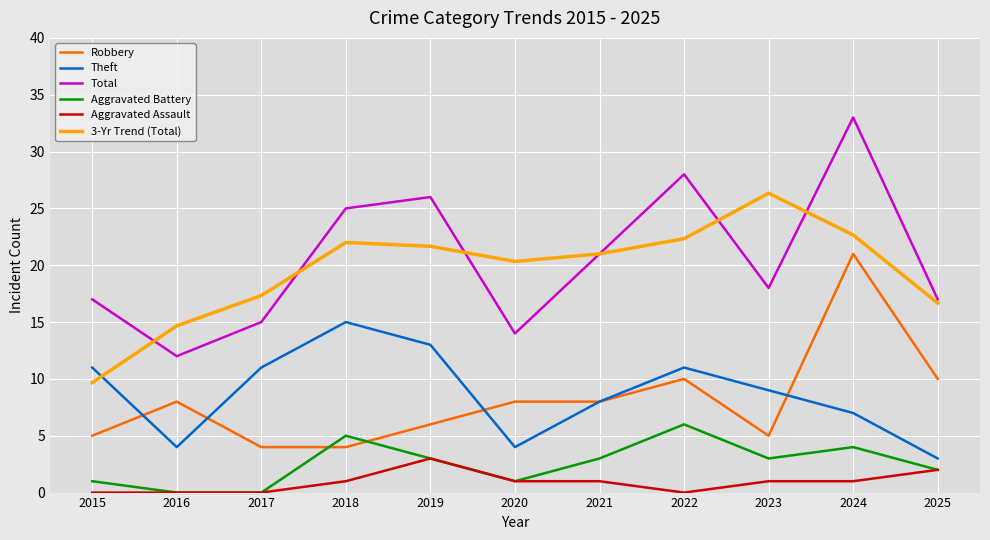

Is the value of Robbery at 2021 greater than the value of 3-Yr Trend (Total) at 2018?

No